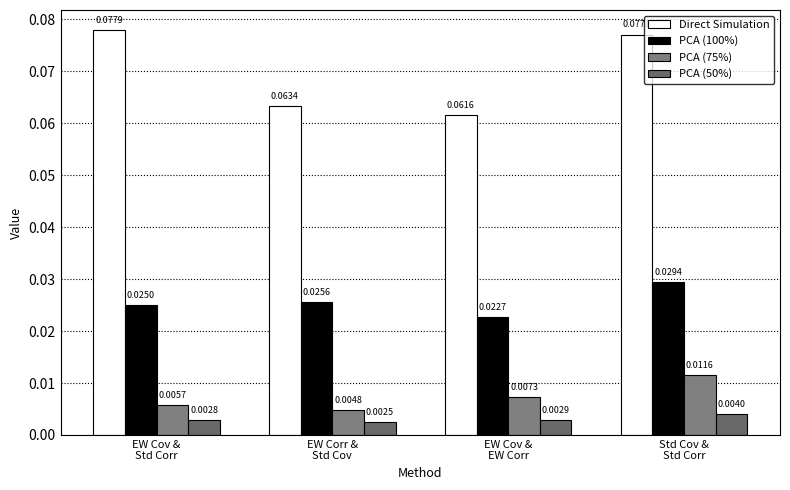

How many bars are there in total?

16